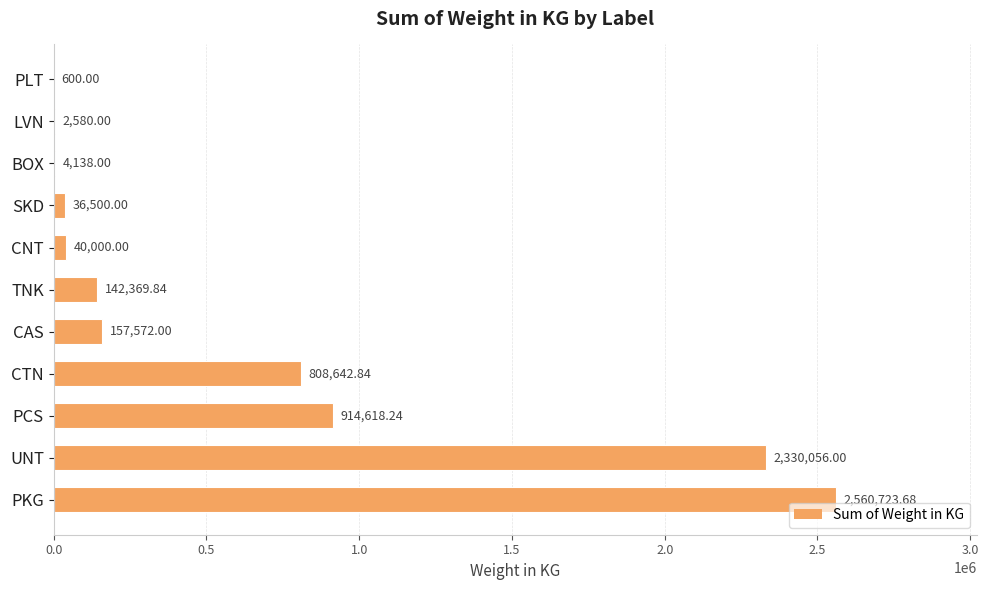

At which label is the value closest to 1280661?

PCS